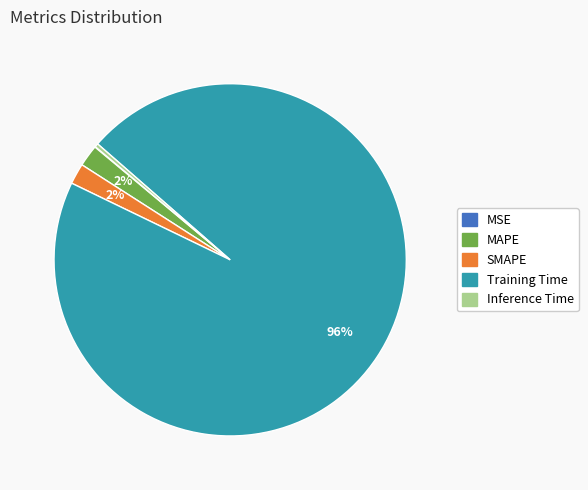

True or false: Training Time accounts for 96% of the total.

True